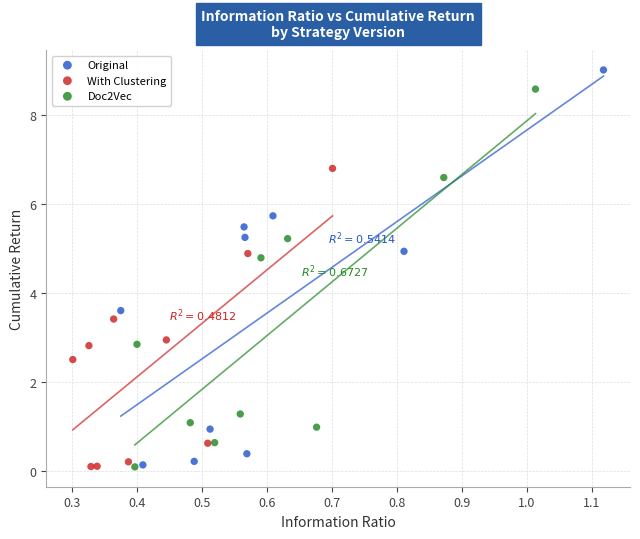

Which series has the largest Y range (max minus min)?

Original